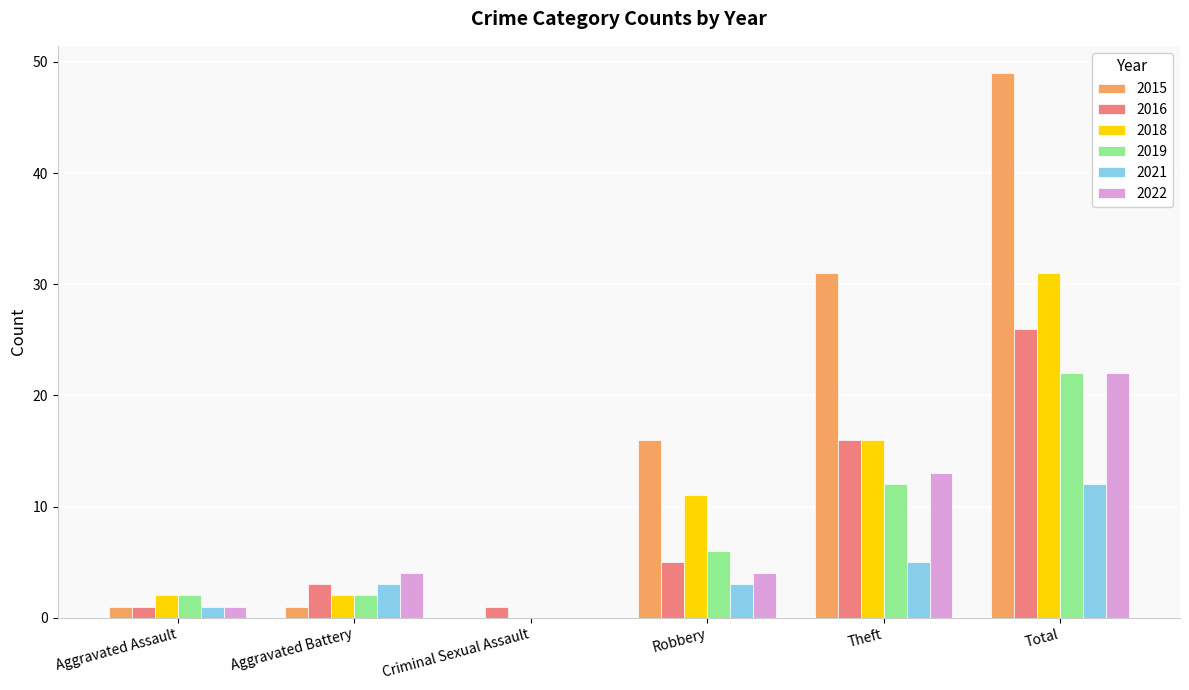

What are all the series names shown in the legend?

2015, 2016, 2018, 2019, 2021, 2022